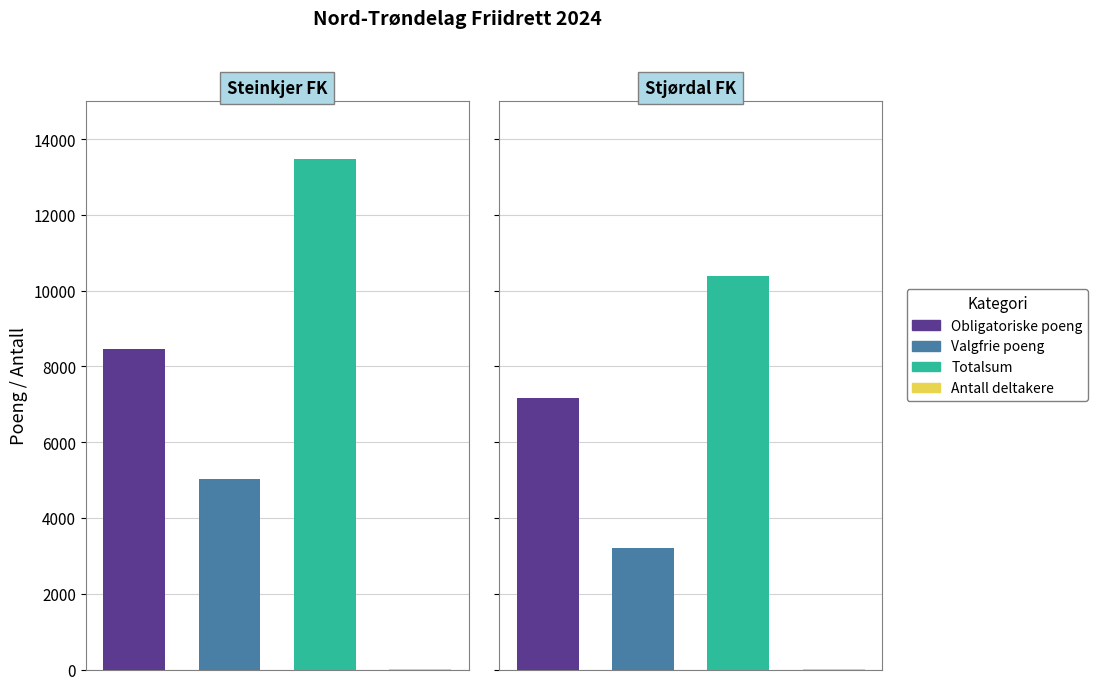

Reading left to right, extract all data points from this chart.

Obligatoriske poeng: 8450	7170
Valgfrie poeng: 5025	3220
Totalsum: 13475	10390
Antall deltakere: 9	6